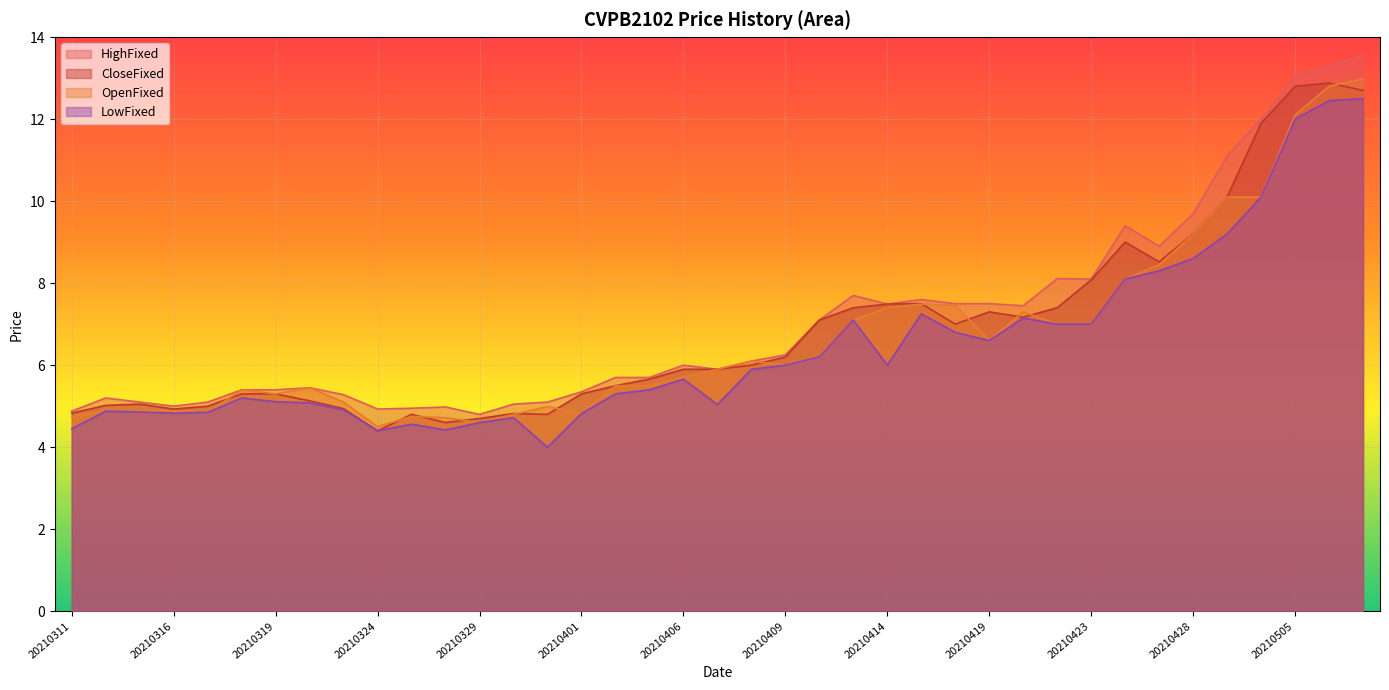

True or false: LowFixed has a value of 11.6 at 20210419.

False